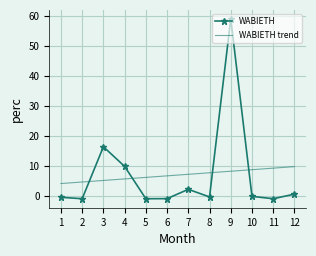

Which series has the widest spread of values?

WABIETH